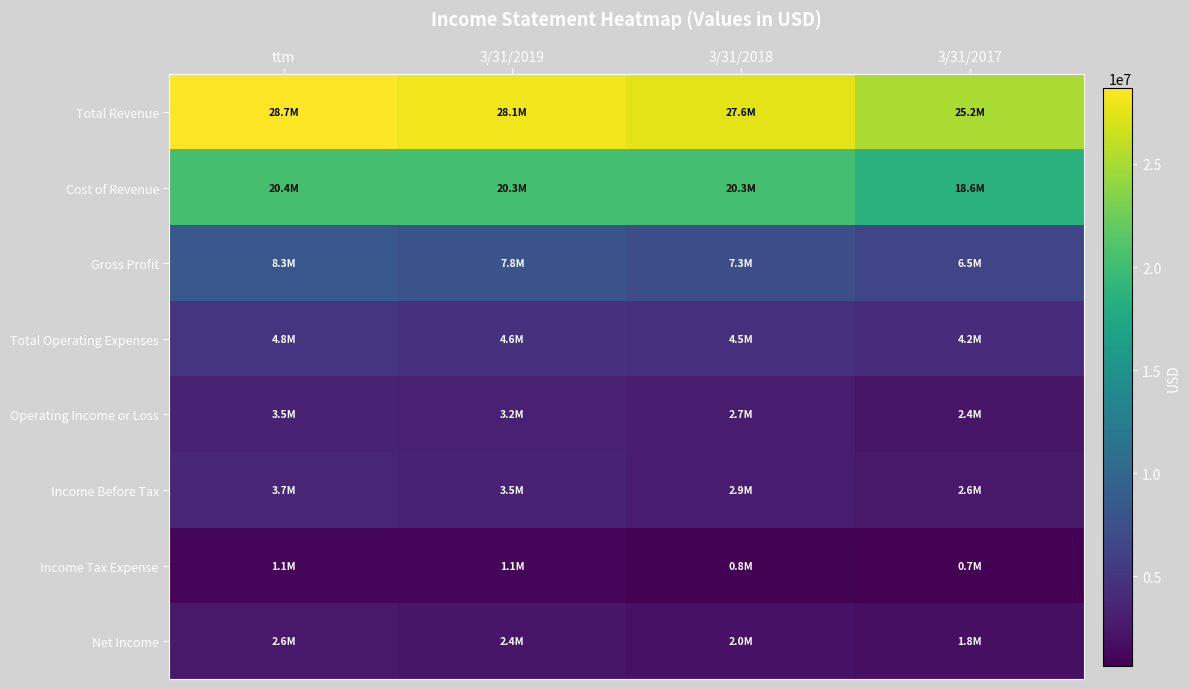

Reading right to left, what are all the values shown in this chart?

Total Revenue: 3/31/2017=25153503	3/31/2018=27598789	3/31/2019=28084593	ttm=28695729
Cost of Revenue: 3/31/2017=18603678	3/31/2018=20306839	3/31/2019=20266703	ttm=20388039
Gross Profit: 3/31/2017=6549825	3/31/2018=7291950	3/31/2019=7817889	ttm=8307689
Total Operating Expenses: 3/31/2017=4180670	3/31/2018=4542276	3/31/2019=4618791	ttm=4829363
Operating Income or Loss: 3/31/2017=2369155	3/31/2018=2749674	3/31/2019=3199098	ttm=3478326
Income Before Tax: 3/31/2017=2562501	3/31/2018=2898746	3/31/2019=3452998	ttm=3701384
Income Tax Expense: 3/31/2017=668994	3/31/2018=819635	3/31/2019=1083183	ttm=1142723
Net Income: 3/31/2017=1815691	3/31/2018=2014591	3/31/2019=2369815	ttm=2558660